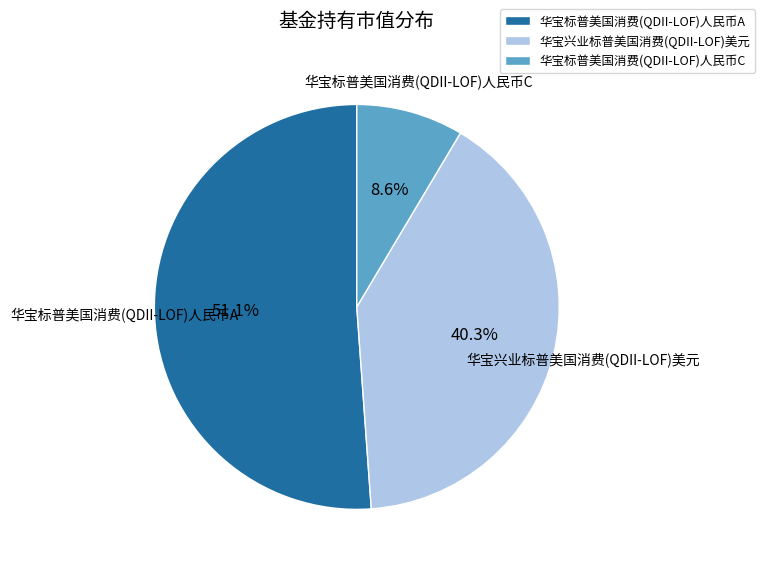

Is 华宝标普美国消费(QDII-LOF)人民币A the majority of the pie?

Yes